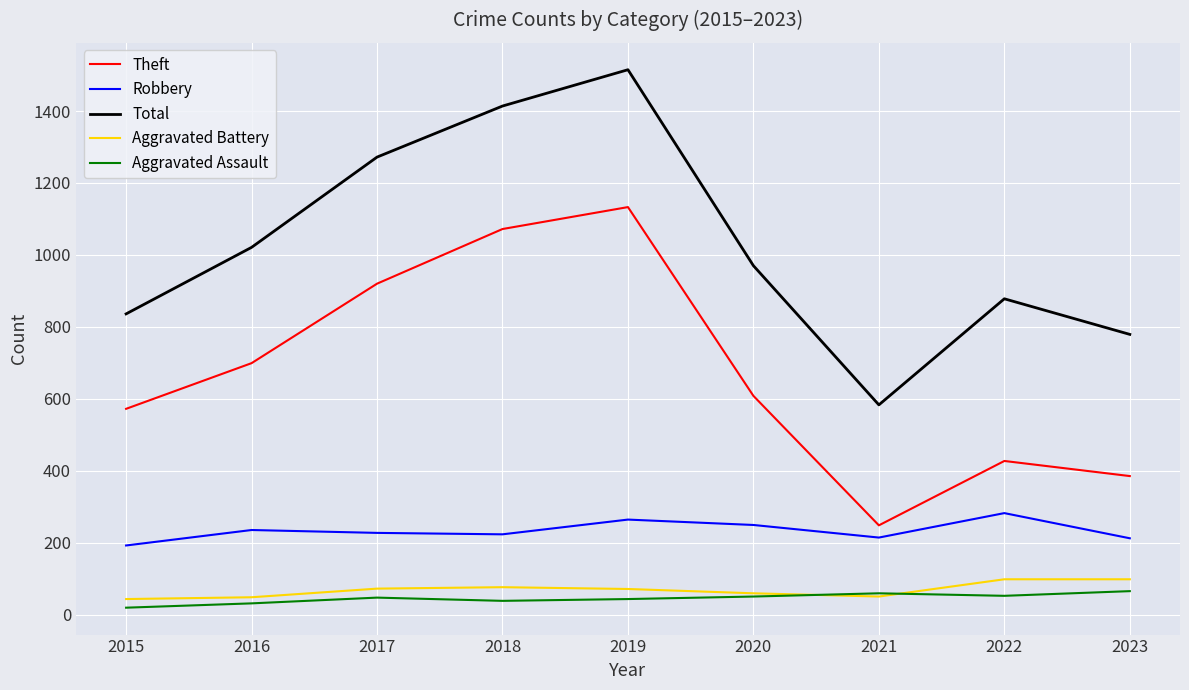

Is it true that Total equals 211 at 2020?

False